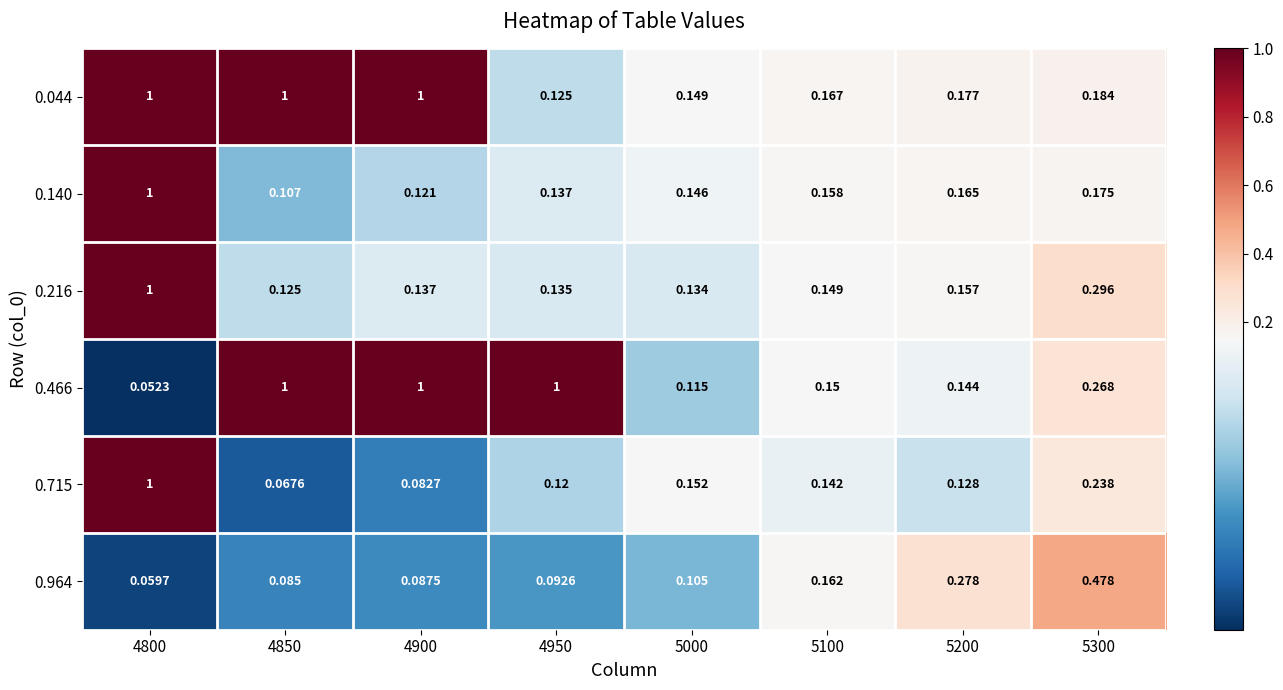

Is the value of 0.044 at 5200 greater than the value of 0.216 at 5100?

Yes